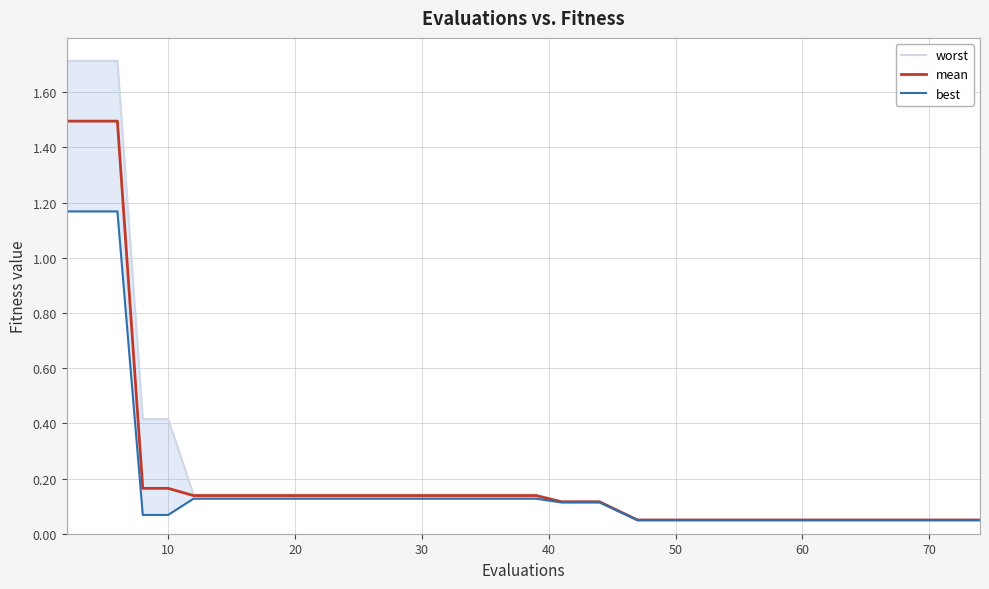

Which series has the largest total across all categories?

worst